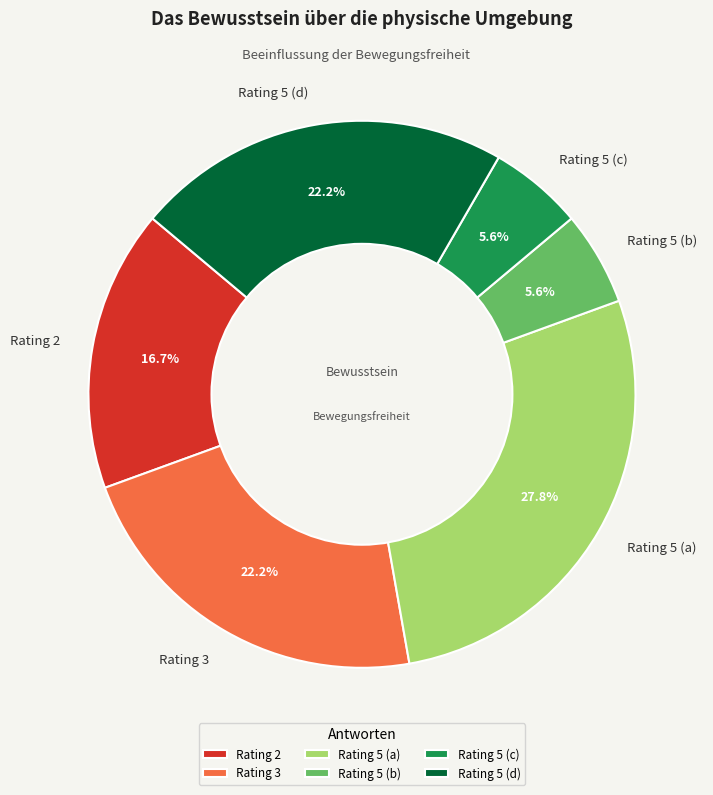

Does Rating 5 (b) represent more than half of the total?

No